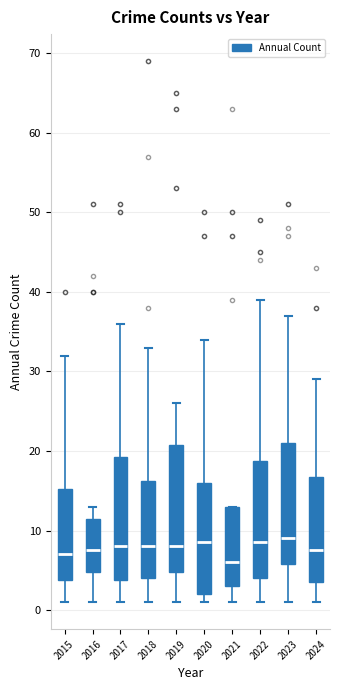

Reading left to right, transcribe this box plot: for each box, give where its median line is, the range the box spans, and where its two whiskers end, as read against the y-axis. The values are not printed on the chart, so give them approximately, as read against the axis.

2015: median 7, box 4 to 15, whiskers 1 to 32
2016: median 8, box 5 to 12, whiskers 1 to 13
2017: median 8, box 4 to 19, whiskers 1 to 36
2018: median 8, box 4 to 16, whiskers 1 to 33
2019: median 8, box 5 to 21, whiskers 1 to 26
2020: median 9, box 2 to 16, whiskers 1 to 34
2021: median 6, box 3 to 13, whiskers 1 to 13
2022: median 9, box 4 to 19, whiskers 1 to 39
2023: median 9, box 6 to 21, whiskers 1 to 37
2024: median 8, box 4 to 17, whiskers 1 to 29